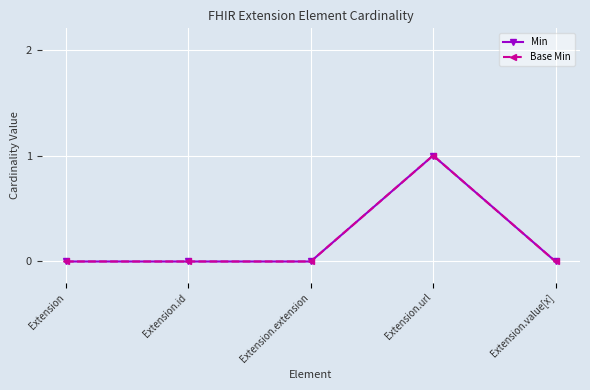

What is the sum of the Base Min values at Extension and Extension.url?

1